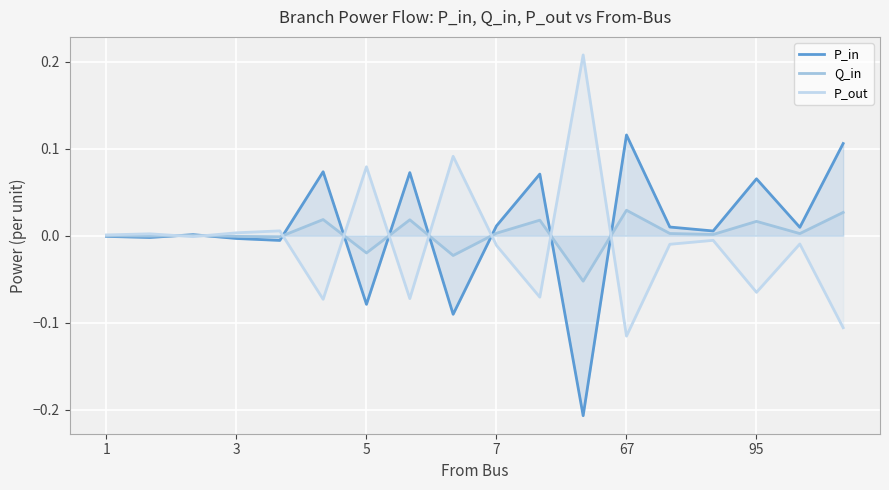

At which label does P_in reach its peak?

67